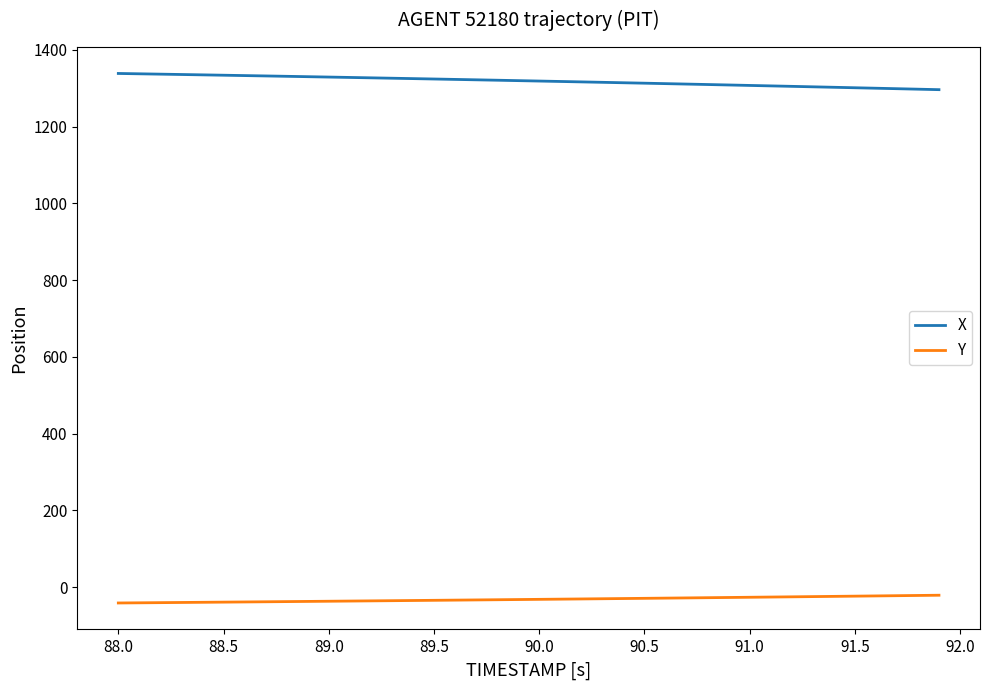

True or false: Y and X cross at least once.

False